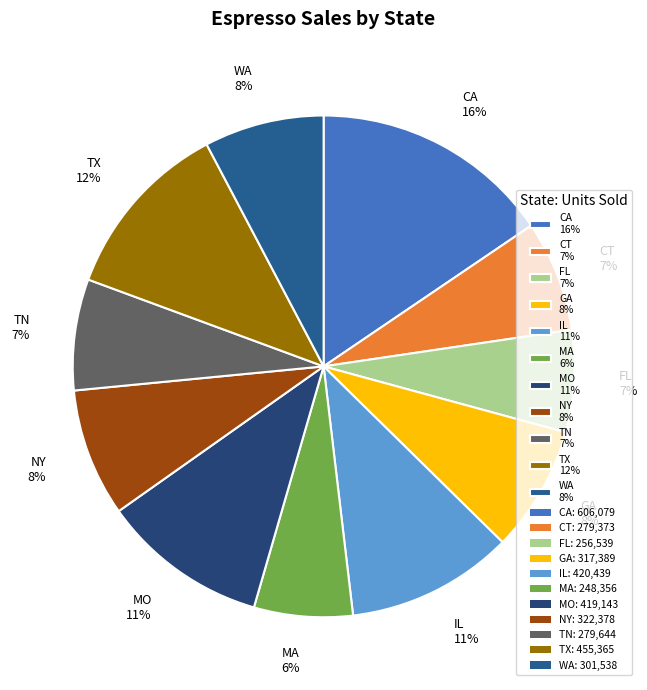

Combined, do TX 12% and CT 7% account for over 50%?

No